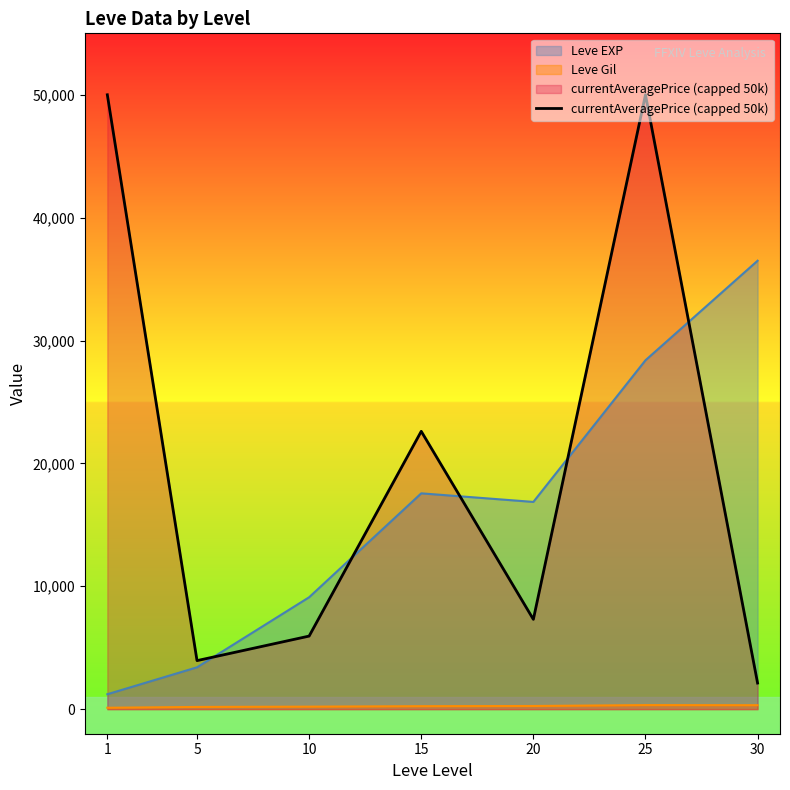

Which category has the lowest value across all series?

30